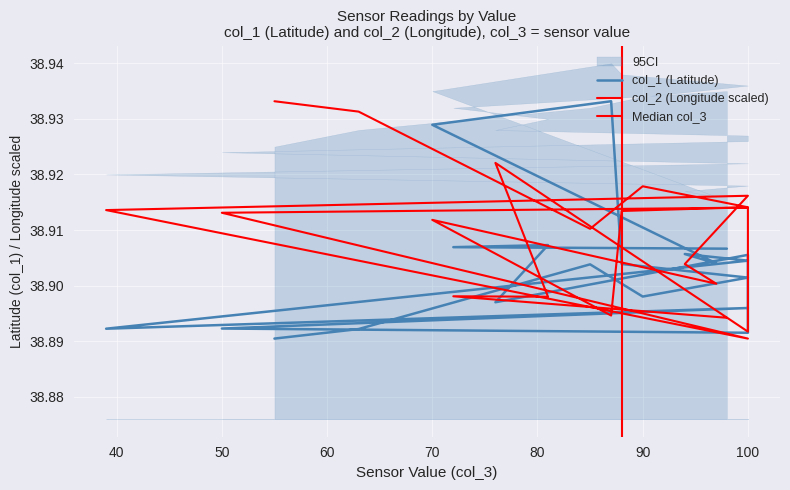

True or false: col_1 and col_2 intersect in this chart.

True